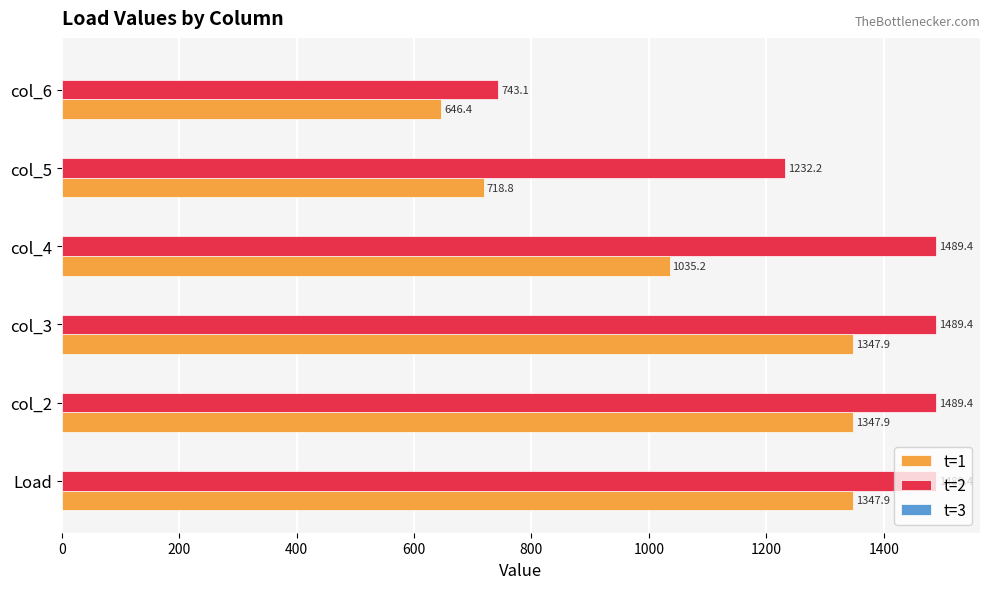

Which series has the widest spread of values?

t=2